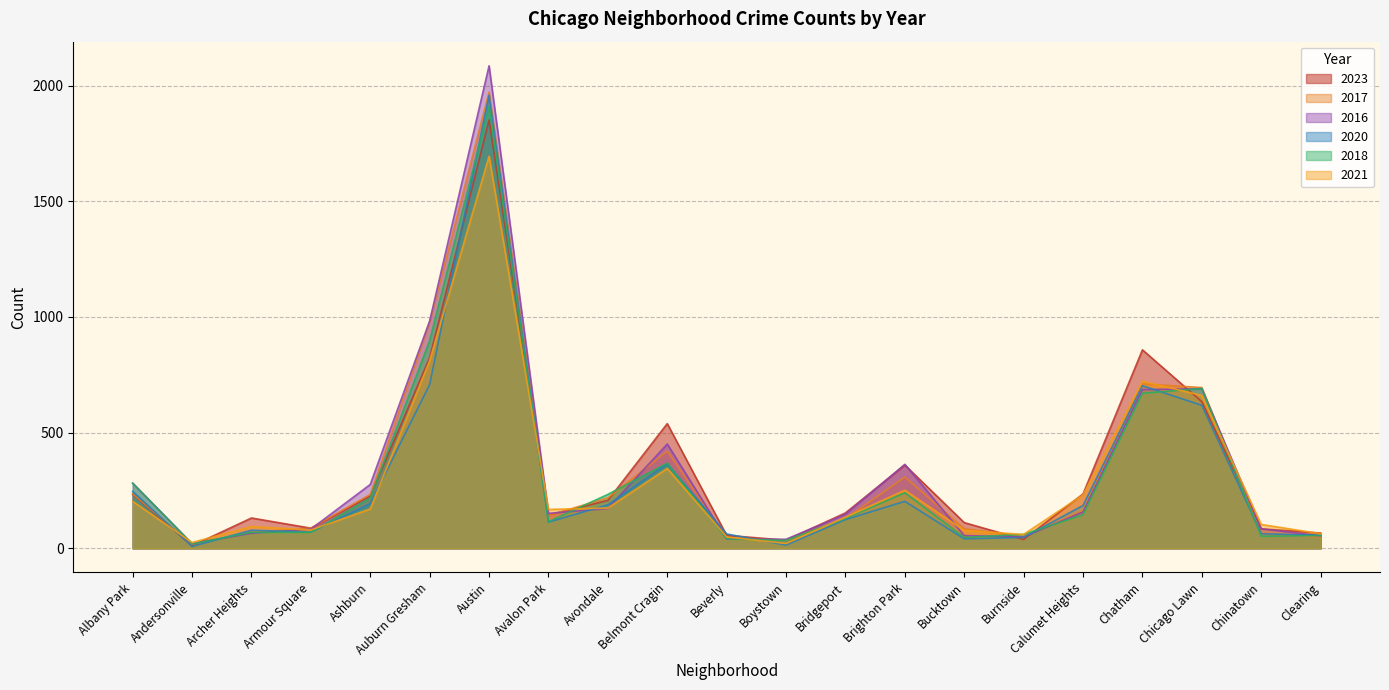

Which series has the widest spread of values?

2016